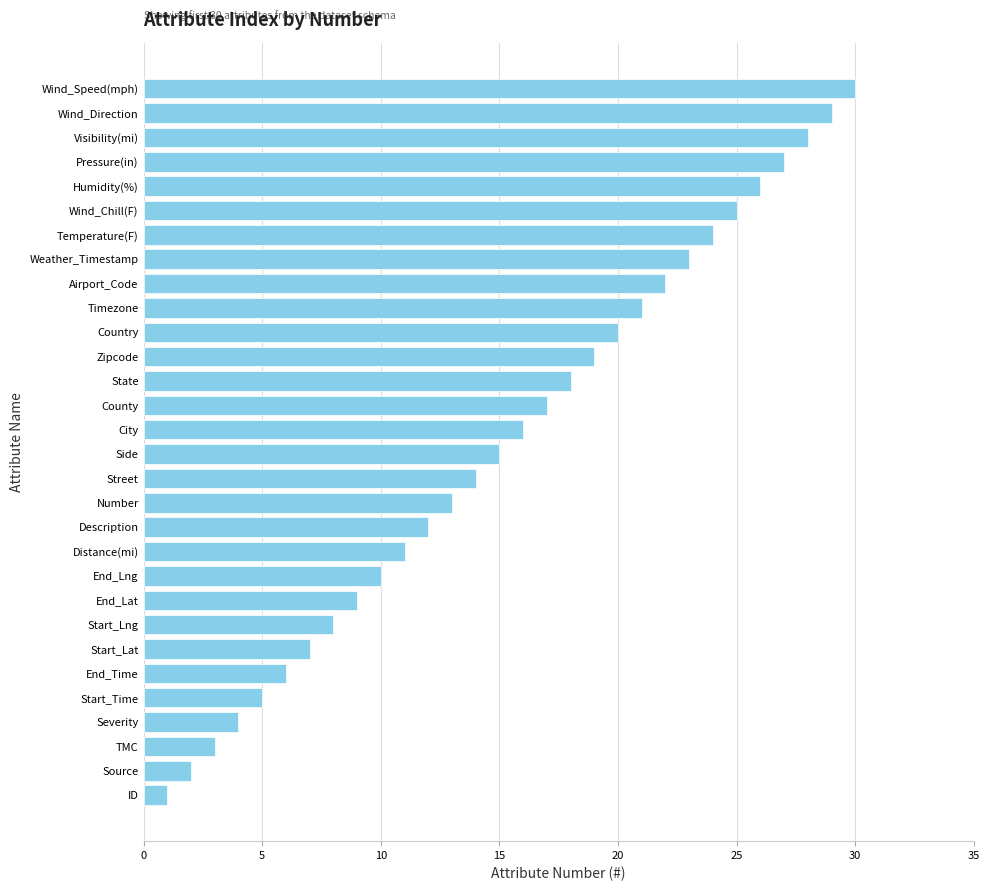

Is it true that the value at Weather_Timestamp is 23?

True